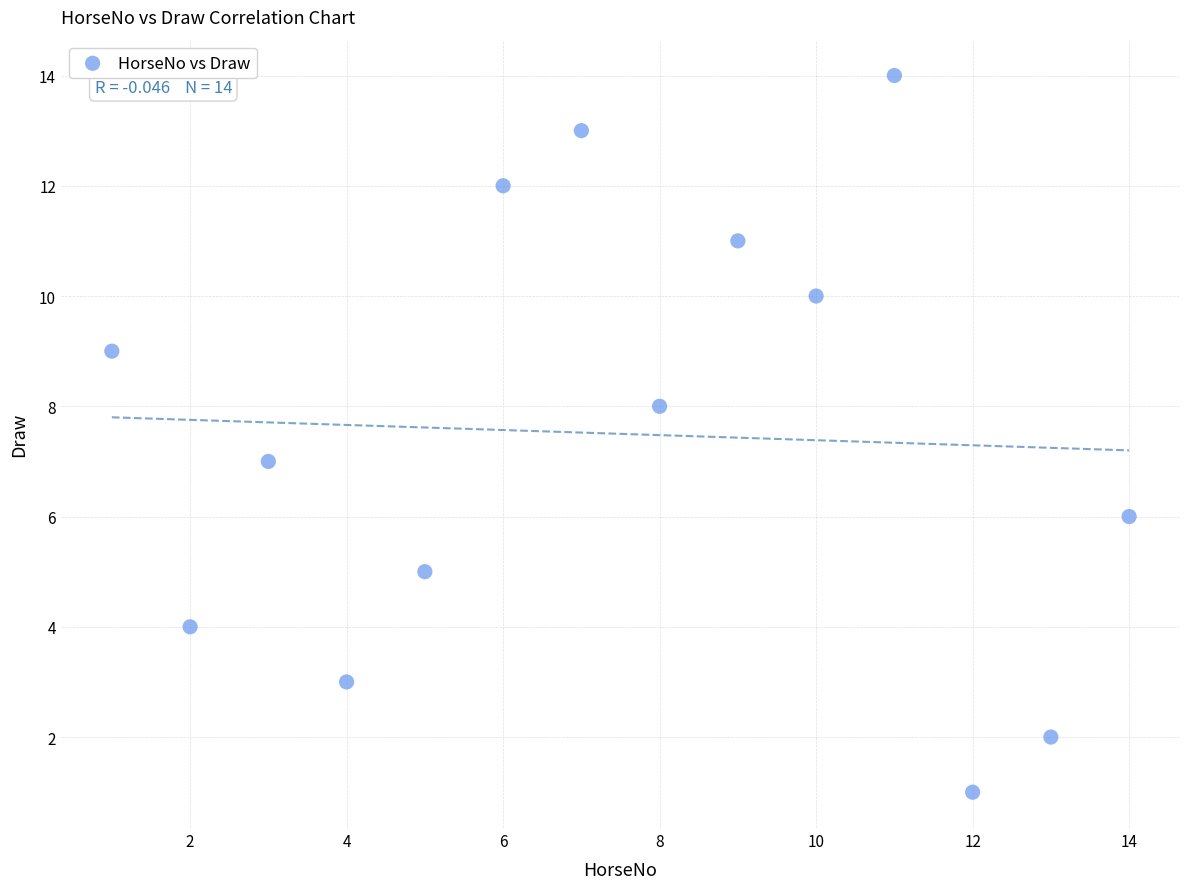

What is the range of Y values (max minus min)?

13